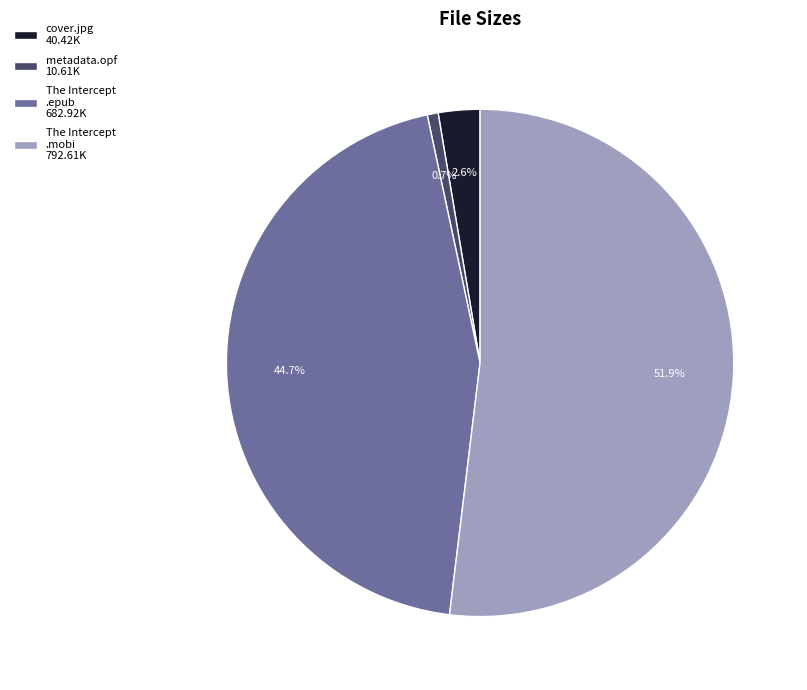

To the nearest percent, what is the average slice percentage?

25%